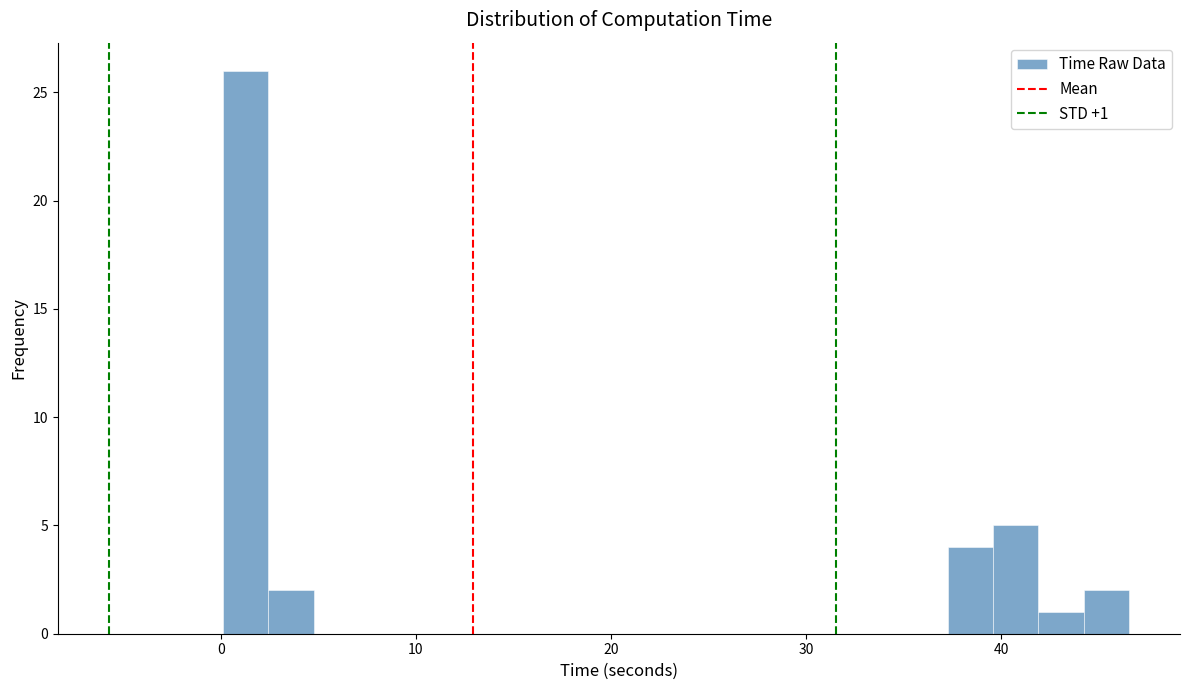

Read against the x-axis, roughly where is the centre of the tallest bar?

1